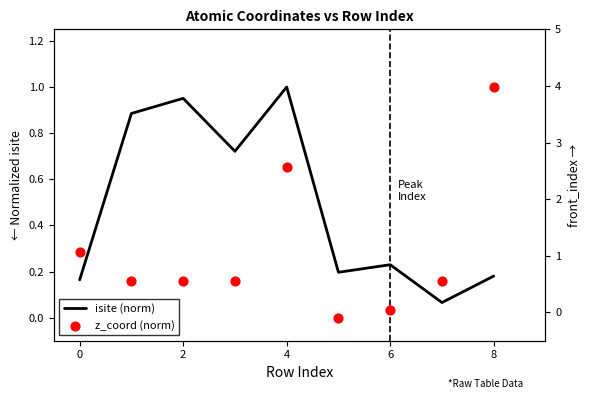

At how many categories does at least one series exceed 1?

3